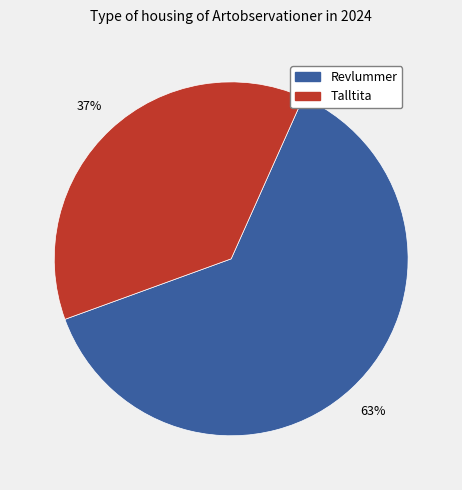

Combined, do Revlummer and Talltita account for over 50%?

Yes